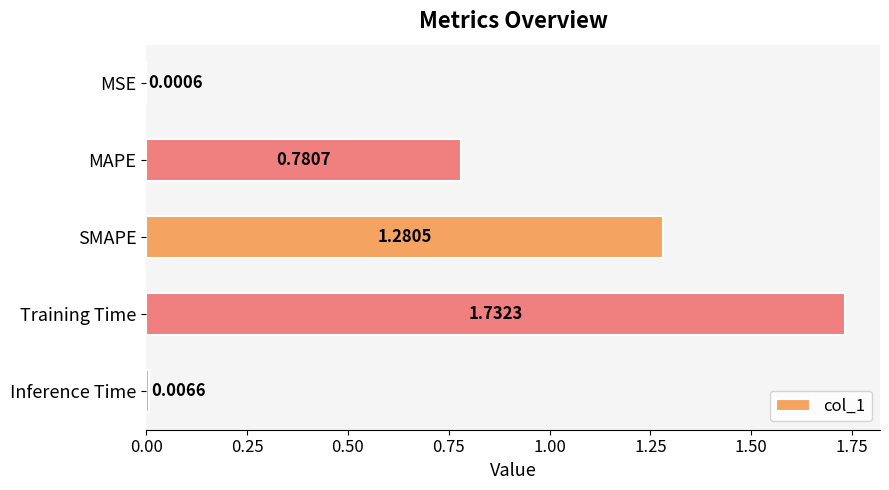

Between MSE and Training Time, which is larger?

Training Time